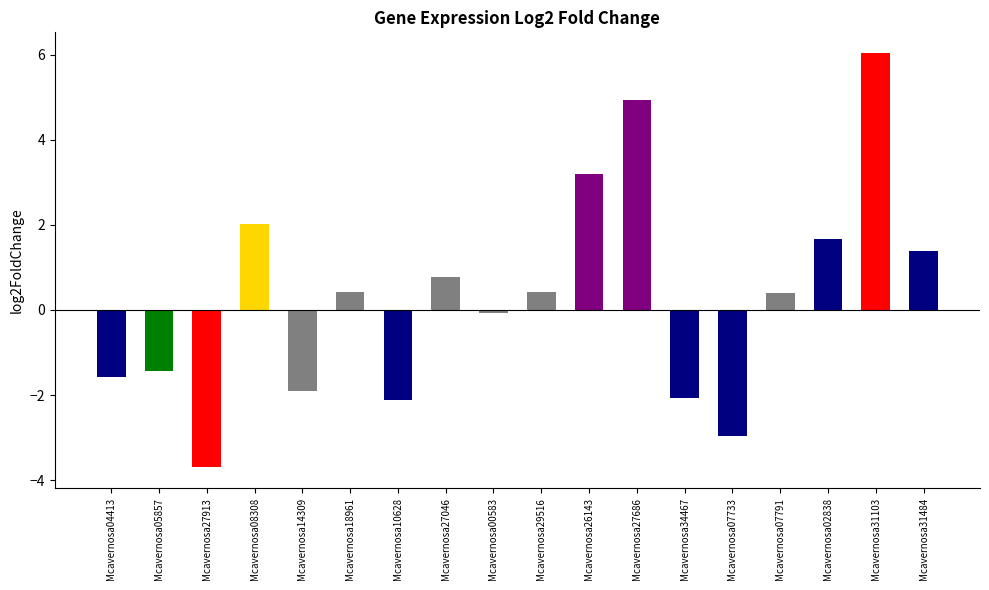

Is it true that the value at Mcavernosa31484 is 2.1?

False